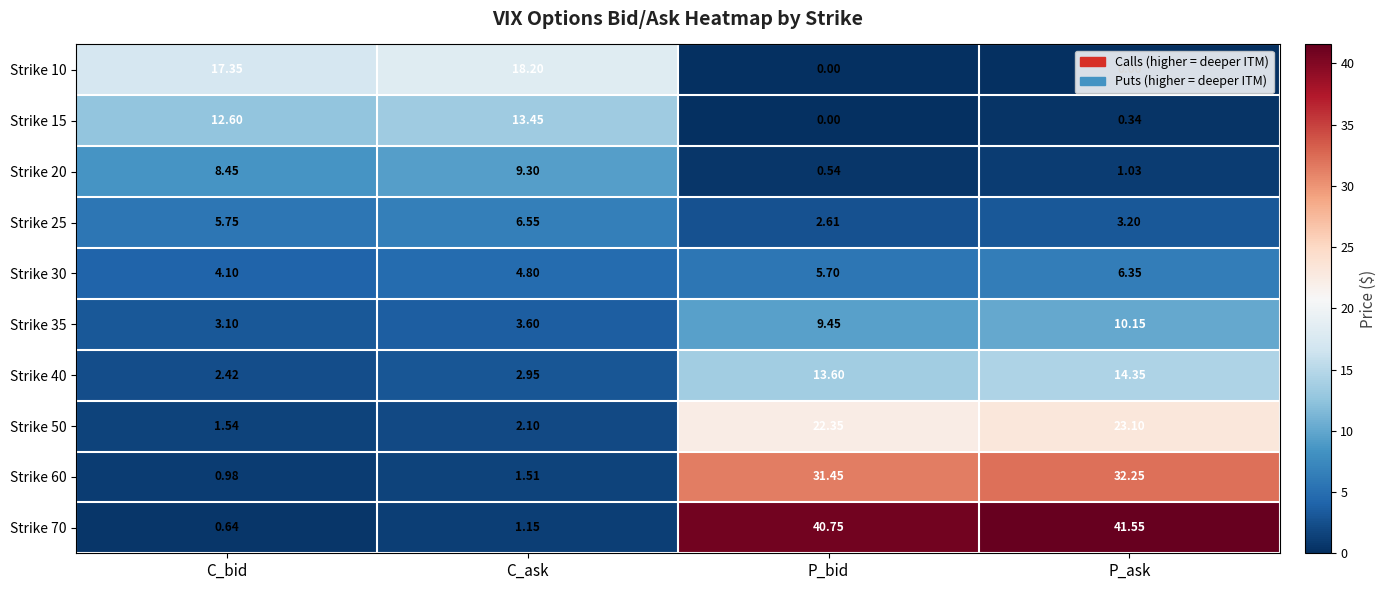

List the labels in order of Strike 25 value, smallest first.

P_bid, P_ask, C_bid, C_ask